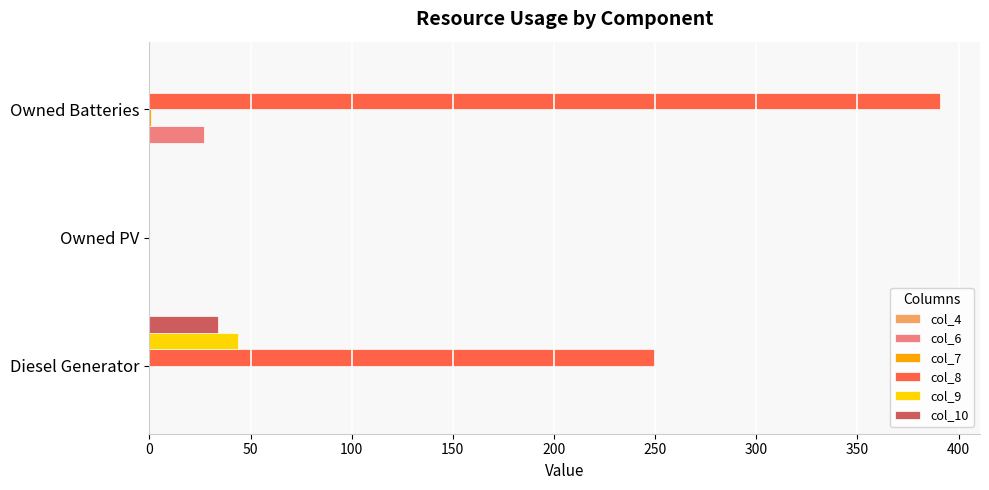

What is the sum of the col_10 values at Owned PV and Diesel Generator?

34.0